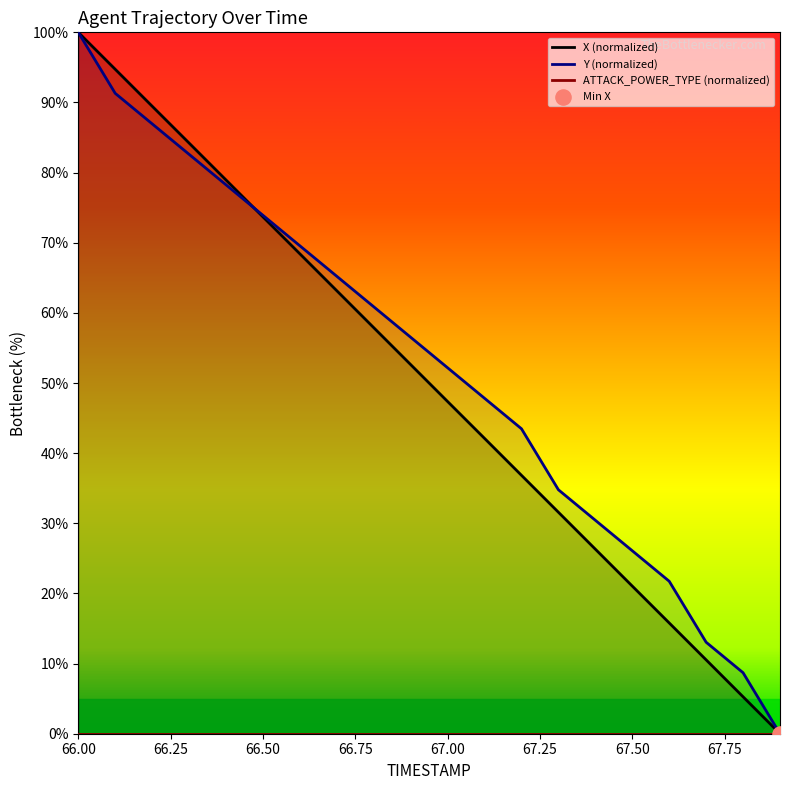

Which series reaches the maximum Y coordinate?

X